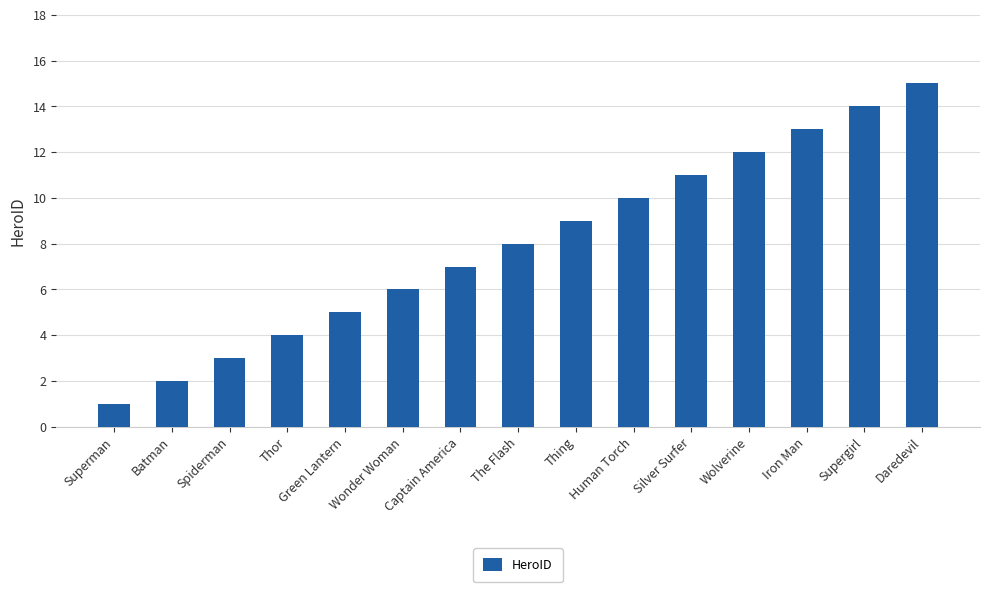

Reading right to left, extract all data points from this chart.

15	14	13	12	11	10	9	8	7	6	5	4	3	2	1